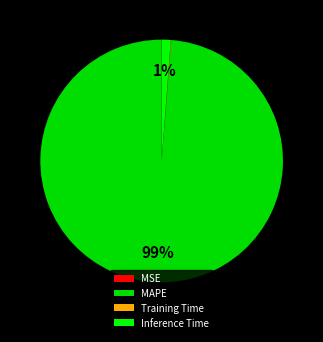

What is the largest slice in the pie chart?

MAPE